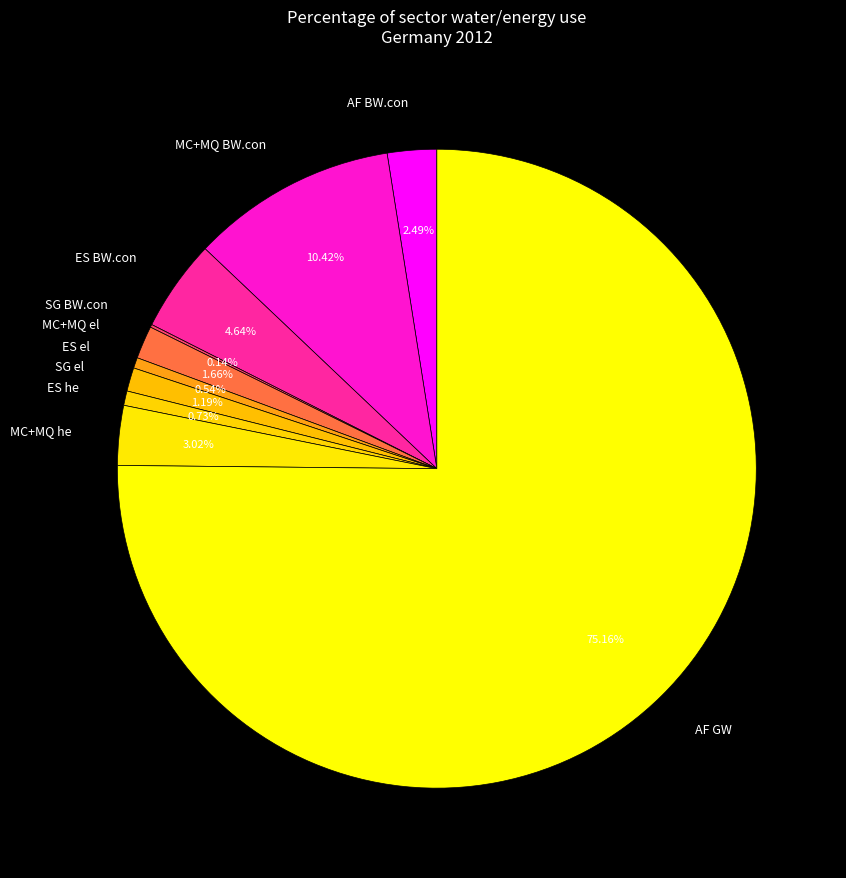

Do ES he and MC+MQ el together represent more than half of the pie?

No